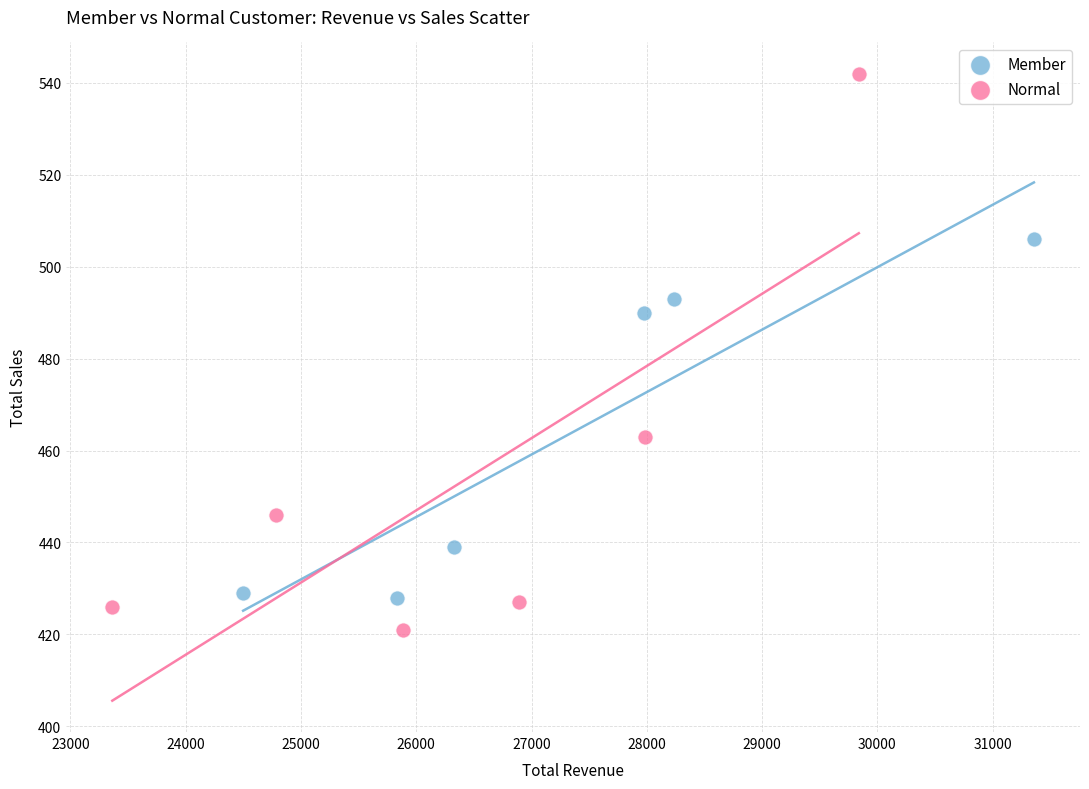

Which series reaches the maximum Y coordinate?

Normal